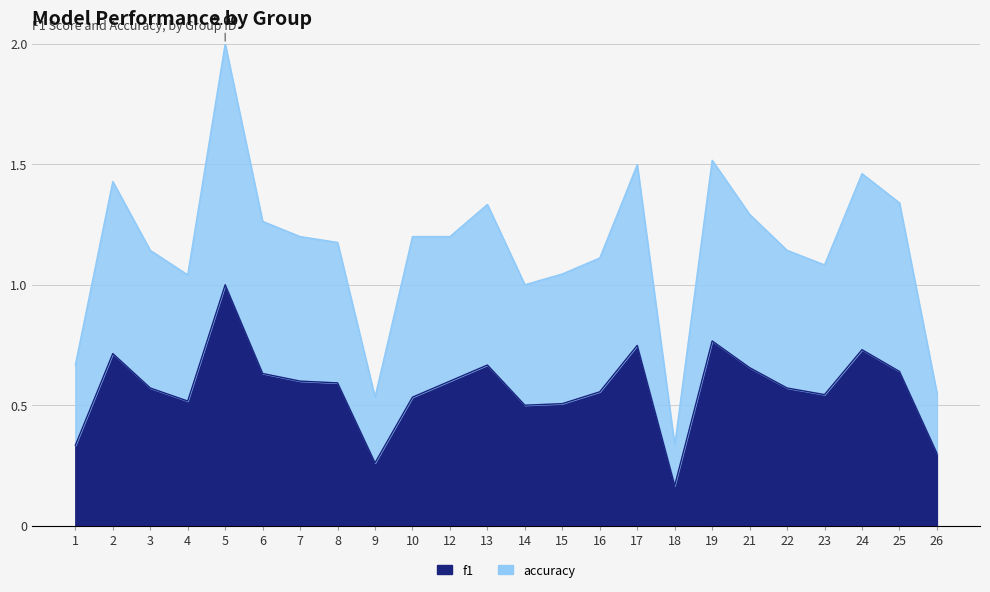

What is the difference between the second highest and minimum values in the f1 series?

0.6